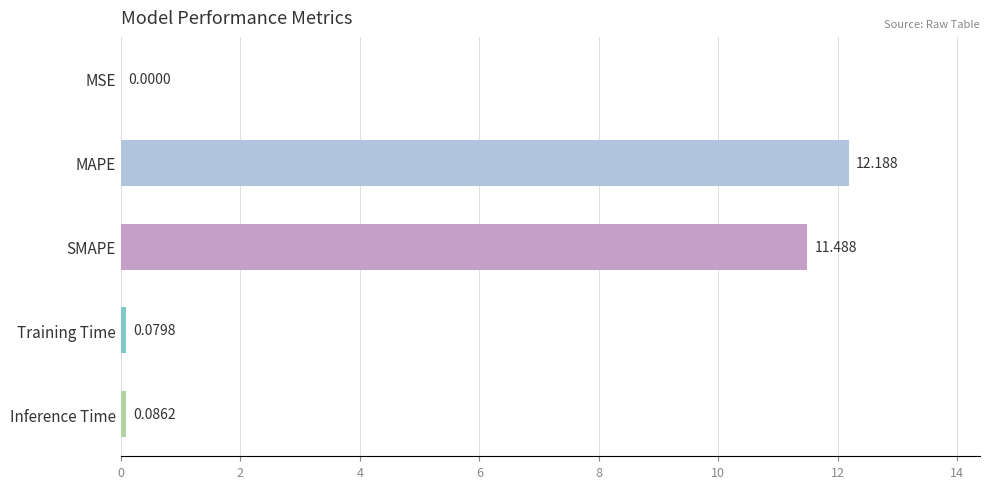

Which has a higher value, MSE or Training Time?

Training Time